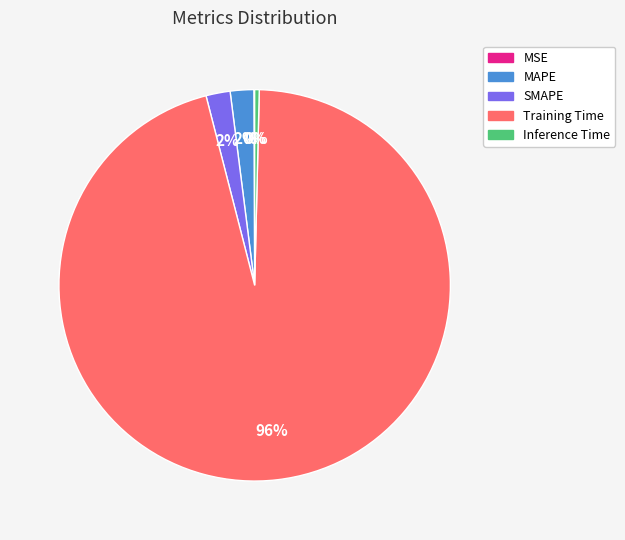

Combined, do SMAPE and Inference Time account for over 50%?

No